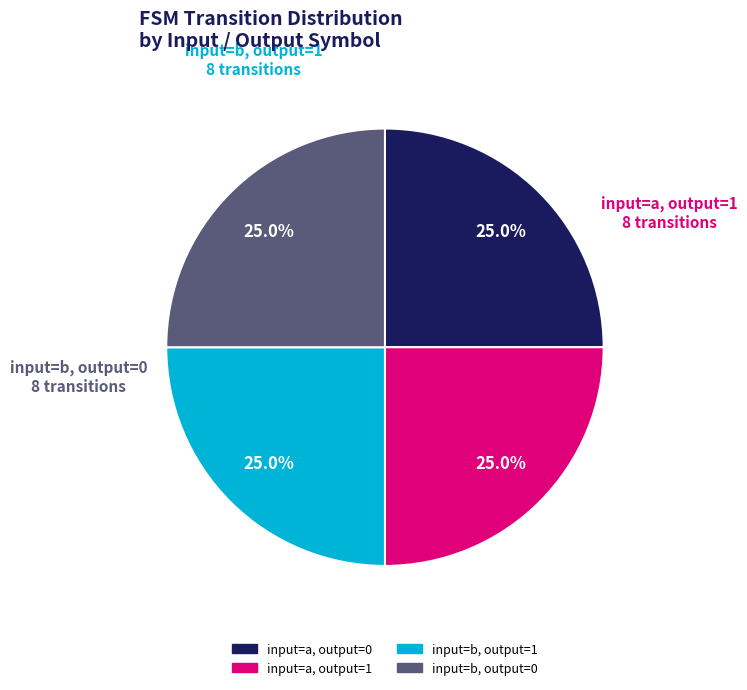

To the nearest percent, what percentage of the pie is input=a, output=0?

25%